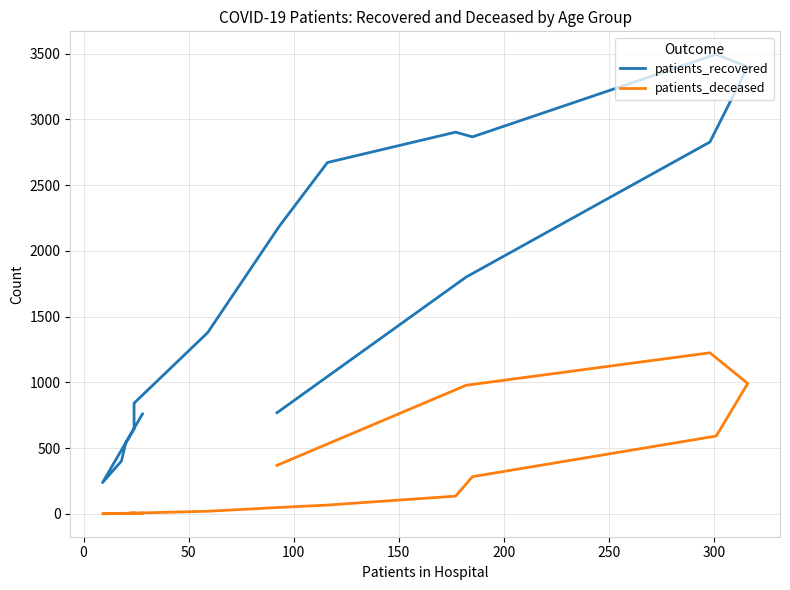

Does the chart have visible grid lines?

Yes